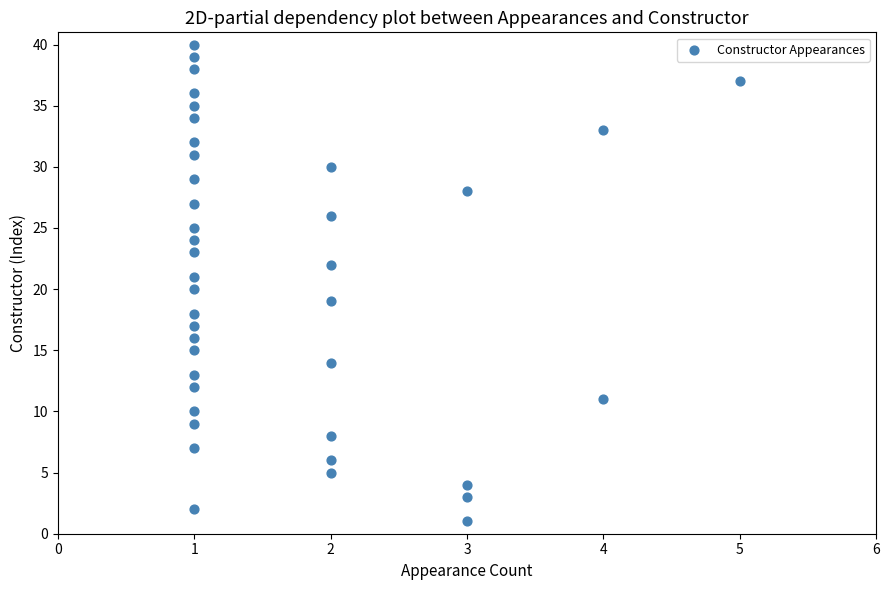

What is the range of Y values (max minus min)?

39